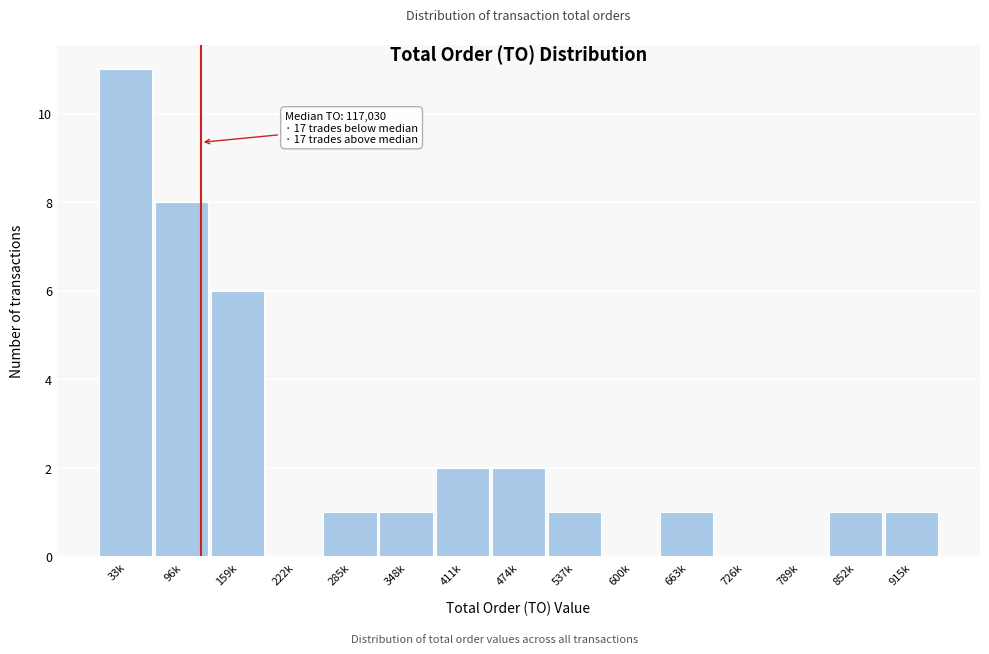

Reading left to right, what are all the values shown in this chart?

33k=11	96k=8	159k=6	222k=0	285k=1	348k=1	411k=2	474k=2	537k=1	600k=0	663k=1	726k=0	789k=0	852k=1	915k=1